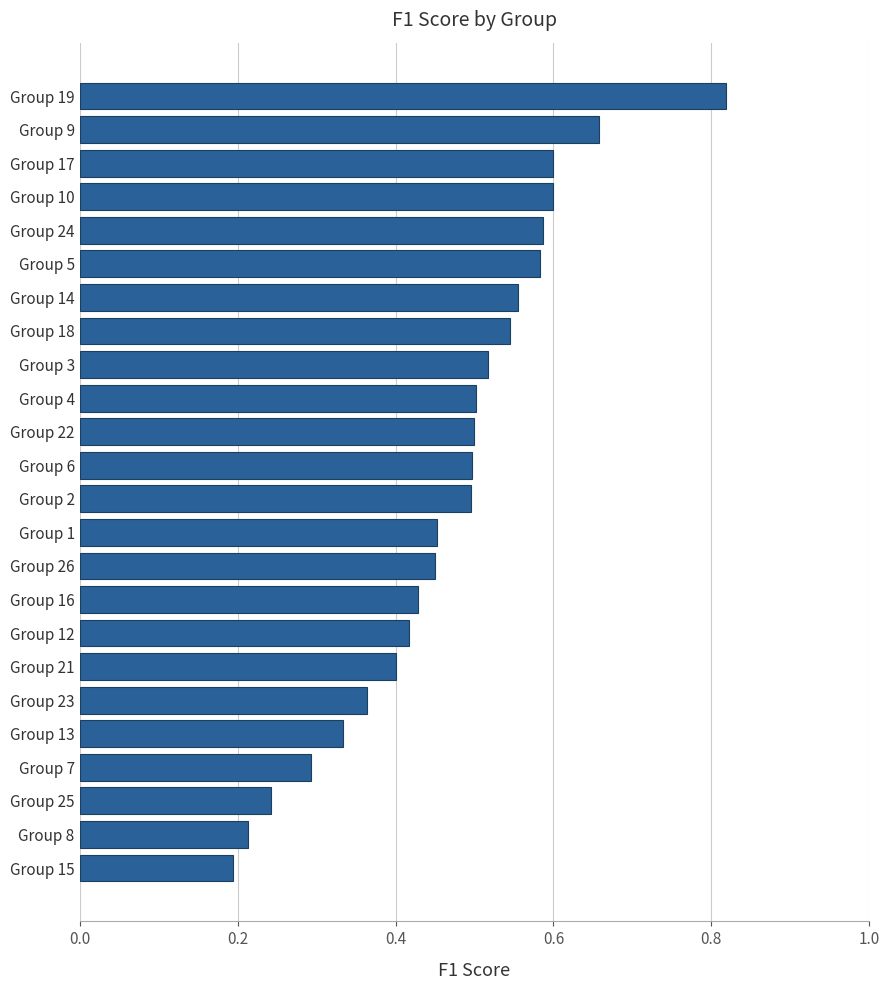

Count the values in the range 0 to 1.

24